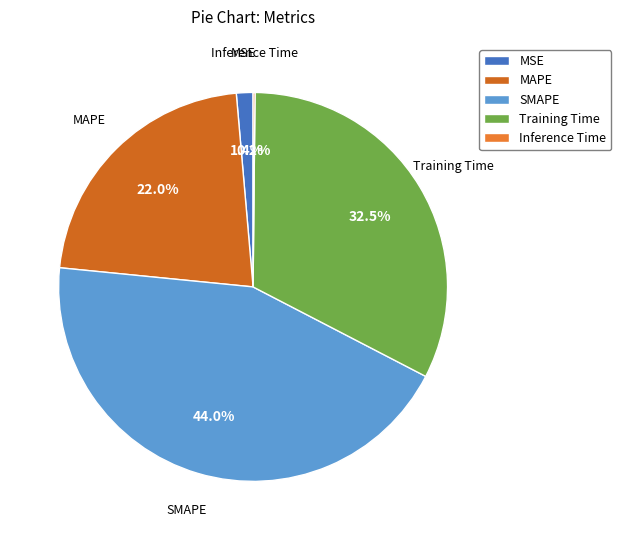

What percentage is NOT represented by MAPE?

78.0%